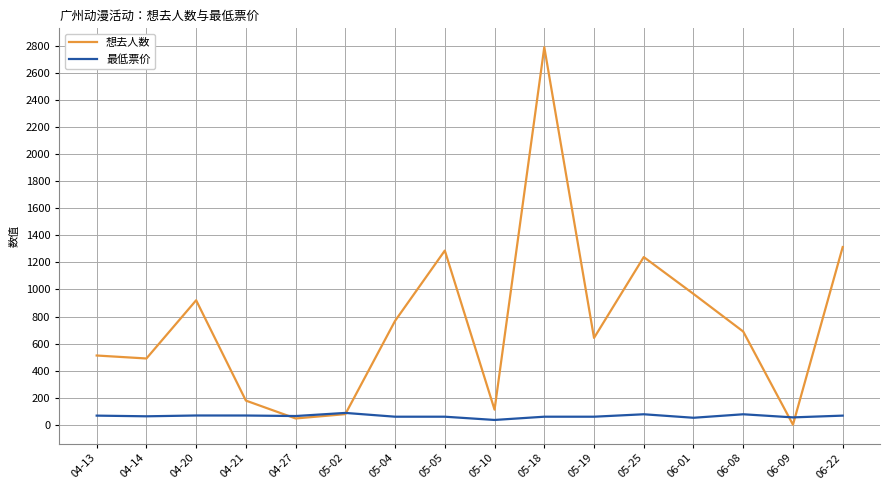

Read the 最低票价 value at 04-14.

63.0